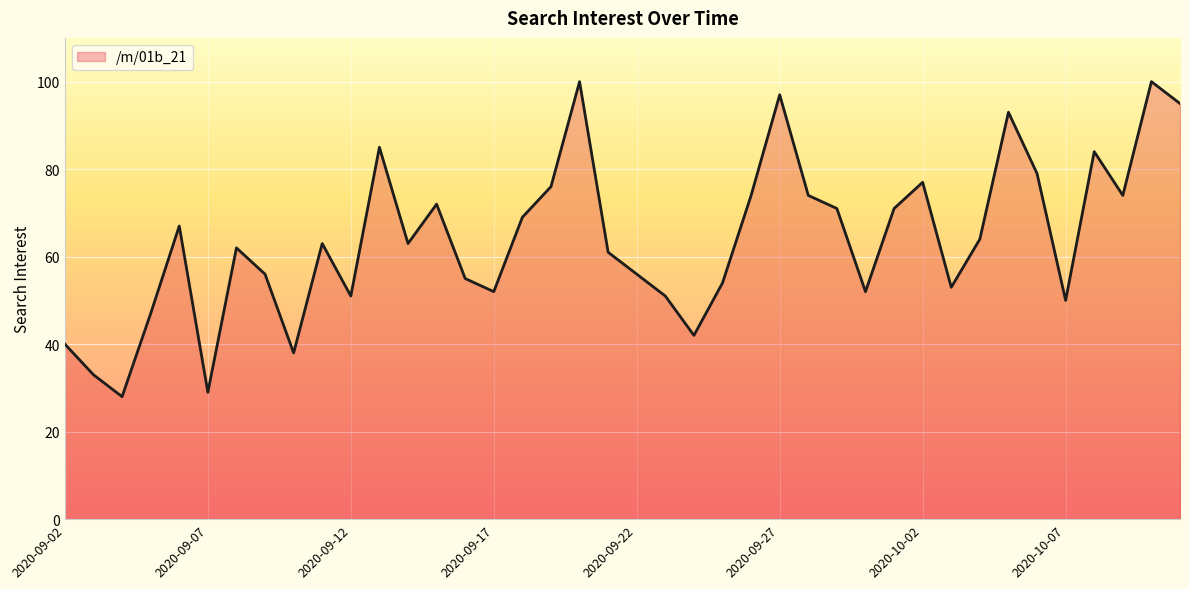

What is the greatest value displayed?

100